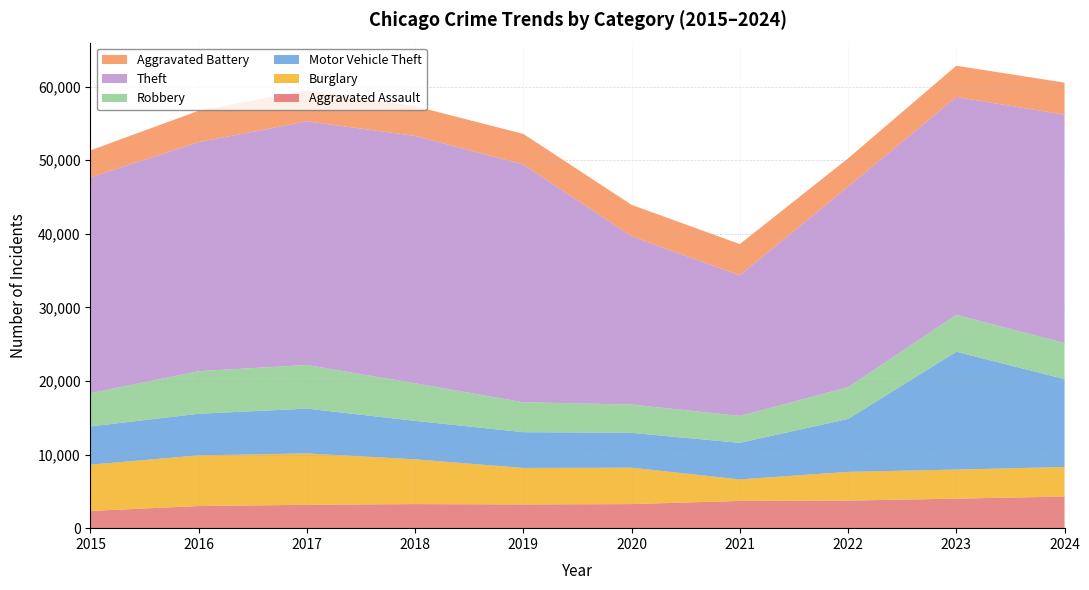

Reading left to right, extract all data points from this chart.

Aggravated Assault: 2340	3010	3175	3275	3223	3275	3702	3750	4015	4296
Burglary: 6290	6880	6982	6083	4960	4943	2924	3902	3949	4020
Motor Vehicle Theft: 5193	5658	6088	5223	4863	4731	4970	7189	16009	11941
Robbery: 4520	5784	5932	5113	4060	3850	3656	4313	5019	4897
Theft: 29334	31126	33106	33613	32306	22863	19106	27258	29609	31030
Aggravated Battery: 3659	4274	4222	4036	4161	4274	4245	3843	4239	4363